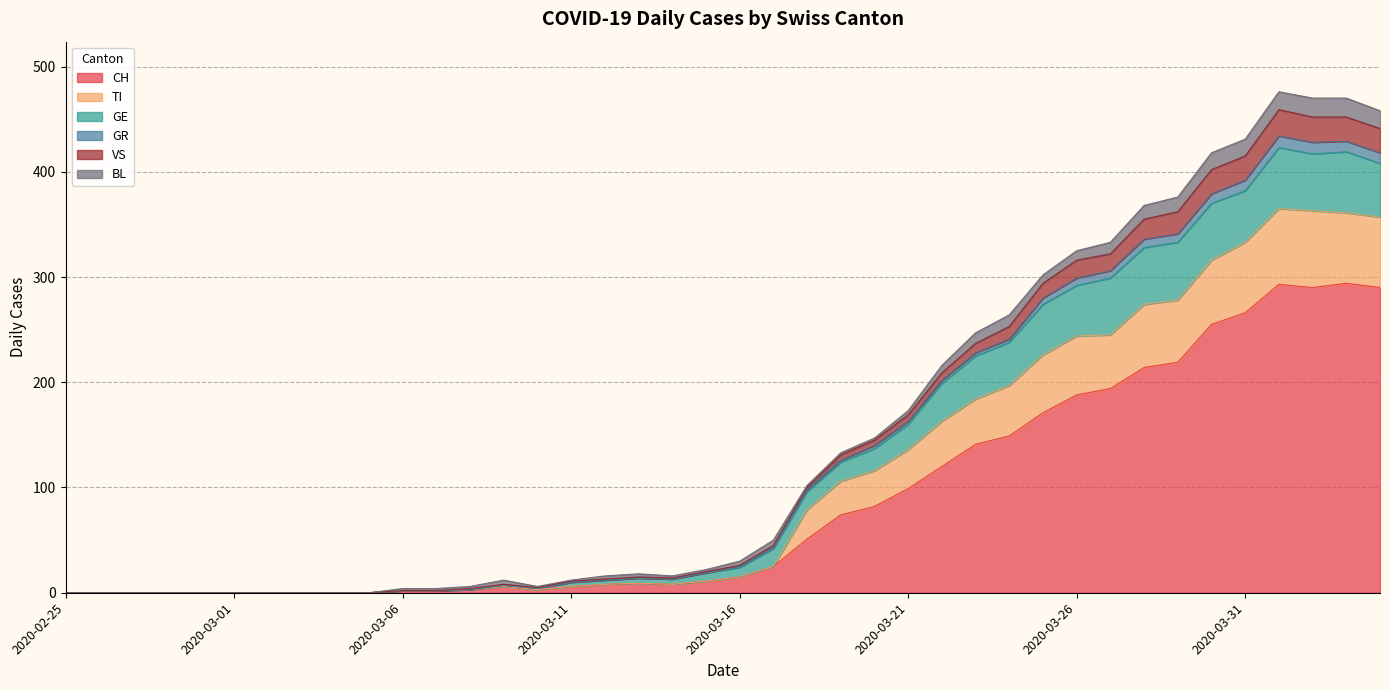

What is the maximum value shown in the chart?

476